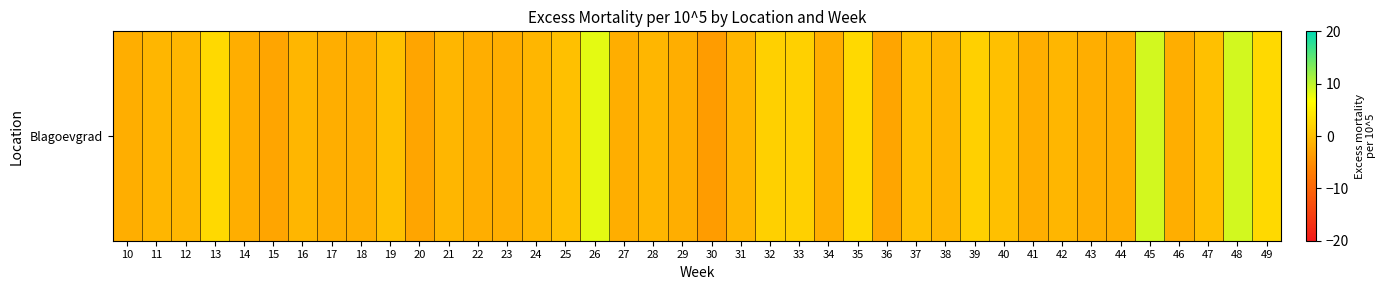

What is the change in value from 29 to 30?

-1.8